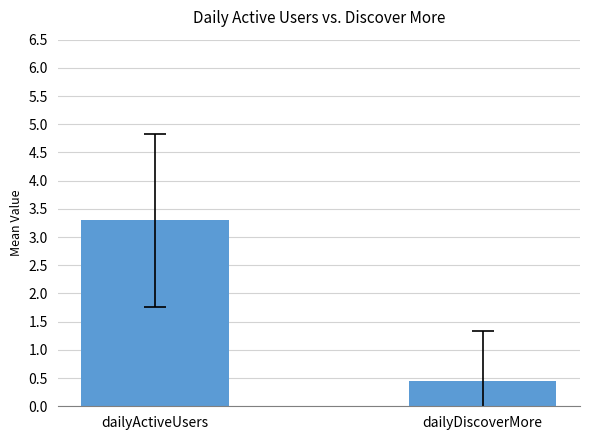

Reading left to right, transcribe all the data shown in this chart.

3.3	0.4